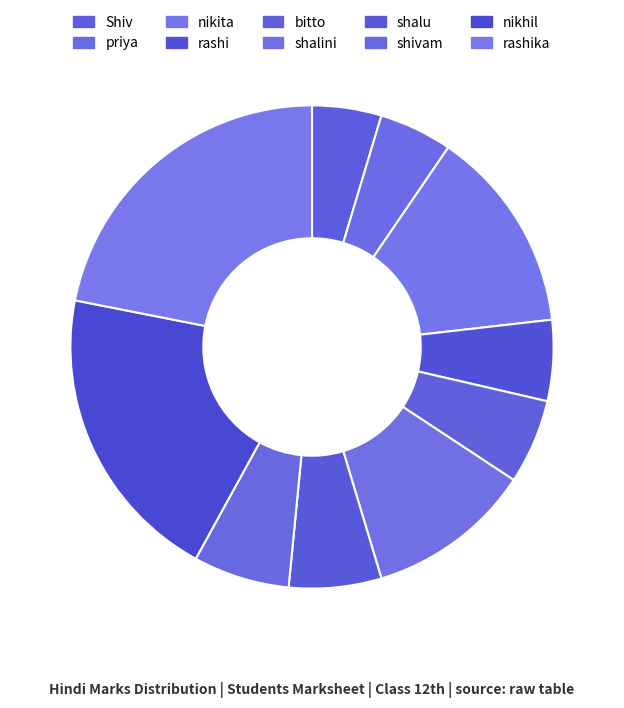

True or false: nikhil accounts for 12% of the total.

False